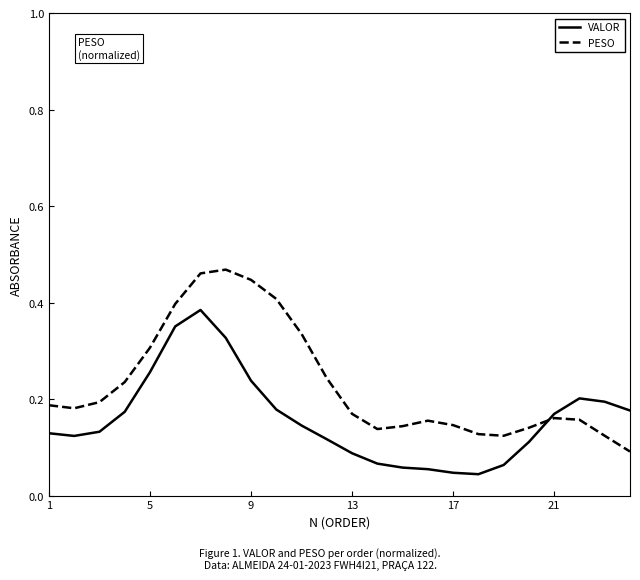

Which series has the largest total across all categories?

PESO